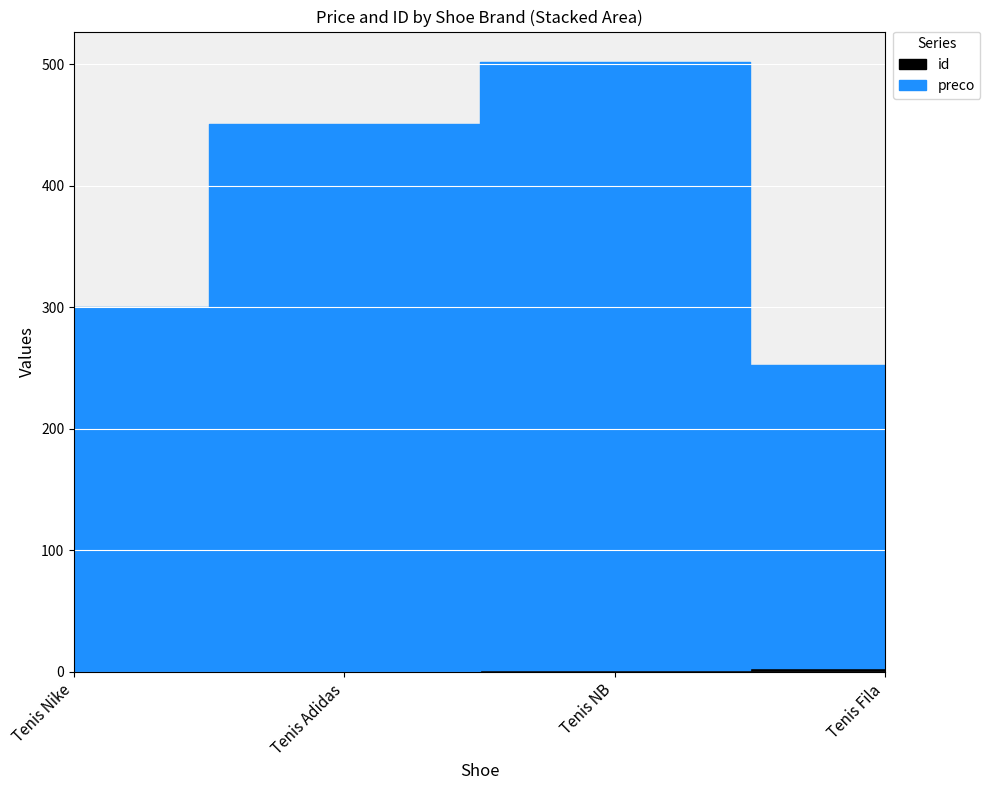

True or false: id has more than 2 interior local peaks.

False